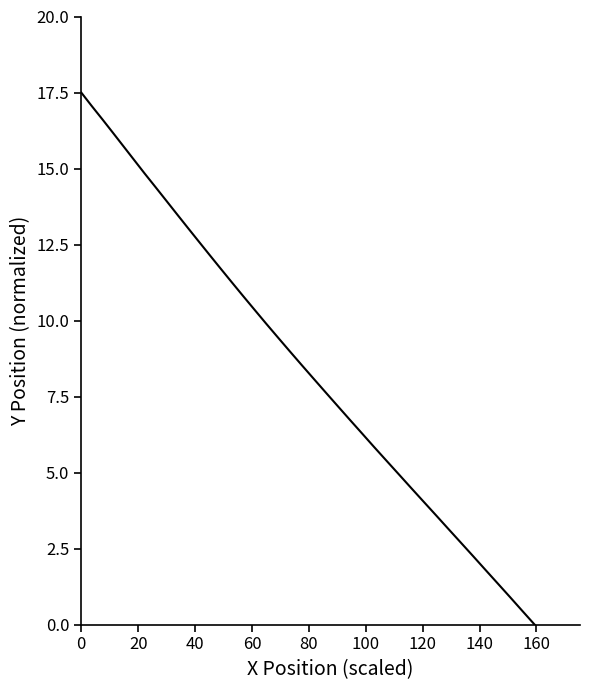

What is the difference between the maximum and minimum values?

17.5